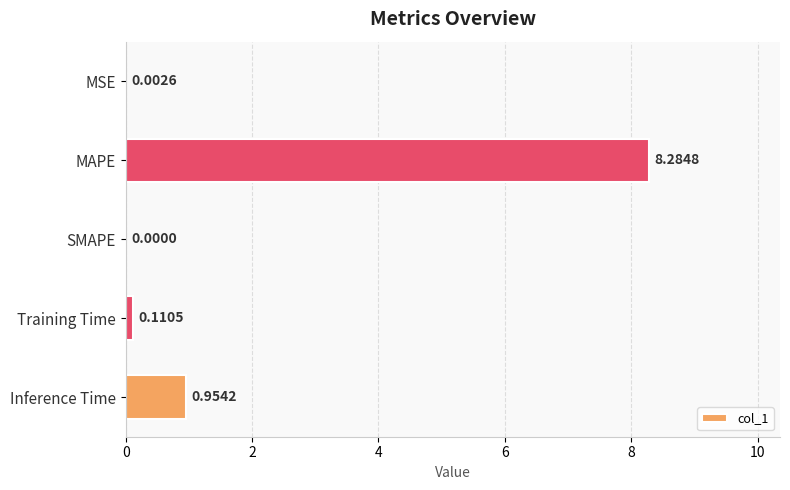

Between SMAPE and Training Time, which is larger?

Training Time